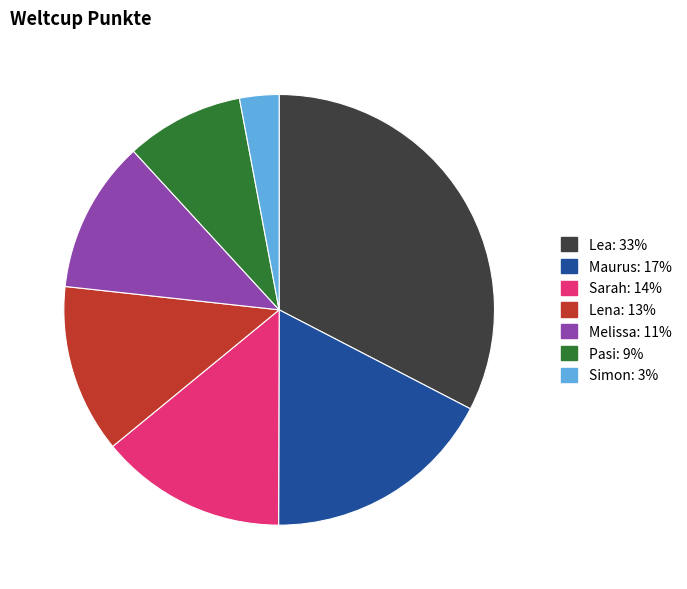

Is Maurus the majority of the pie?

No